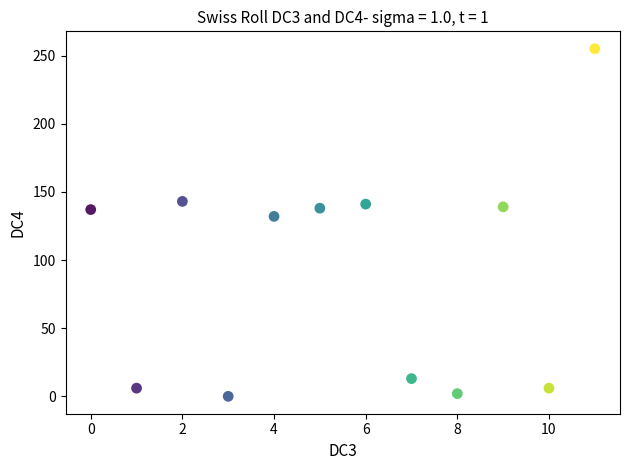

What is the range of Y values (max minus min)?

255